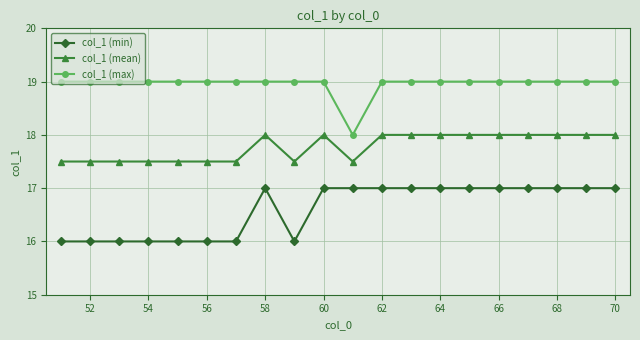

List the series in order of their peak value, lowest first.

col_1 (min), col_1 (mean), col_1 (max)